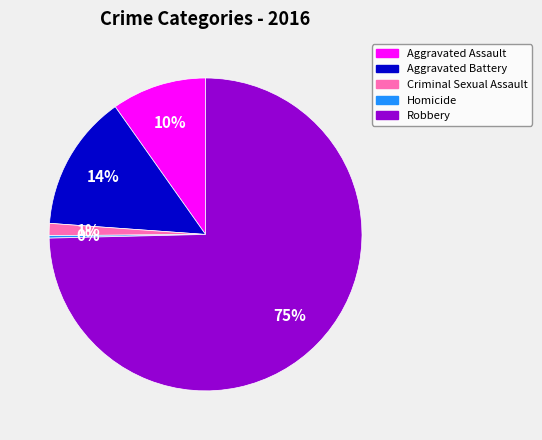

What percentage is the Robbery slice, to the nearest percent?

75%